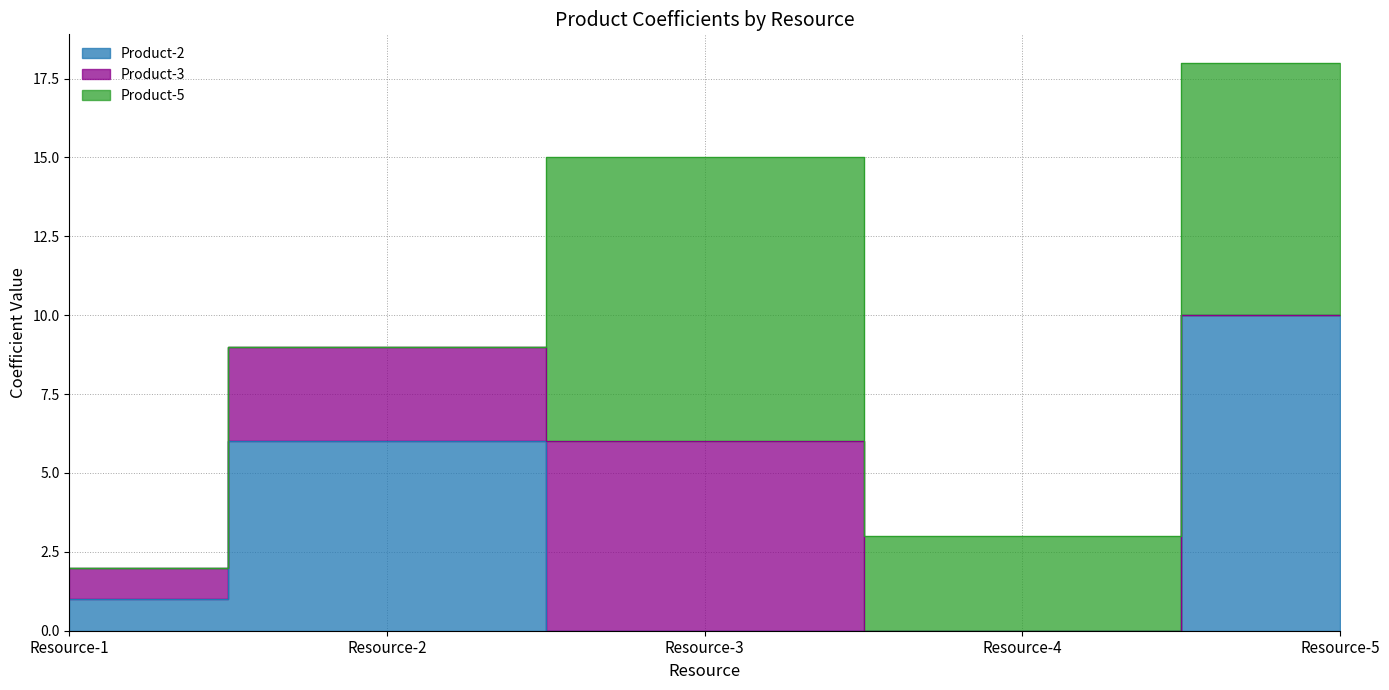

What are all the series names shown in the legend?

Product-2, Product-3, Product-5